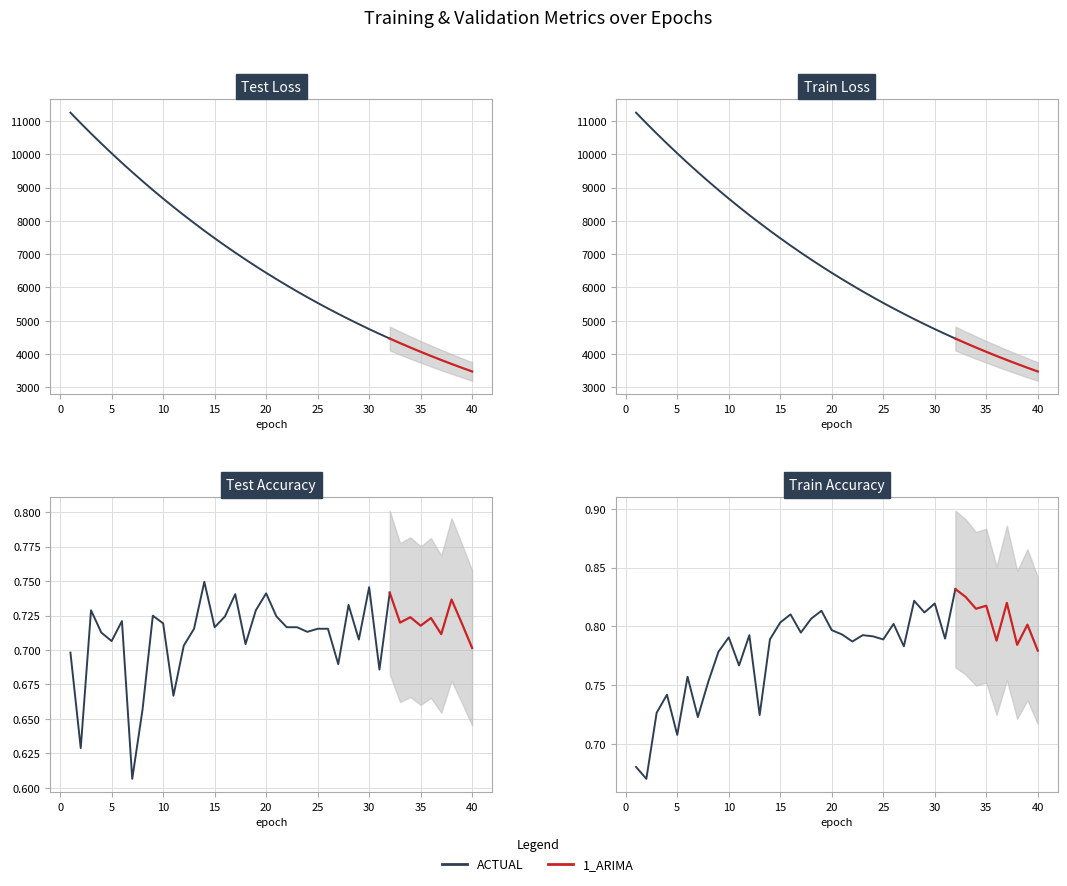

Which series has the largest total across all categories?

test_loss